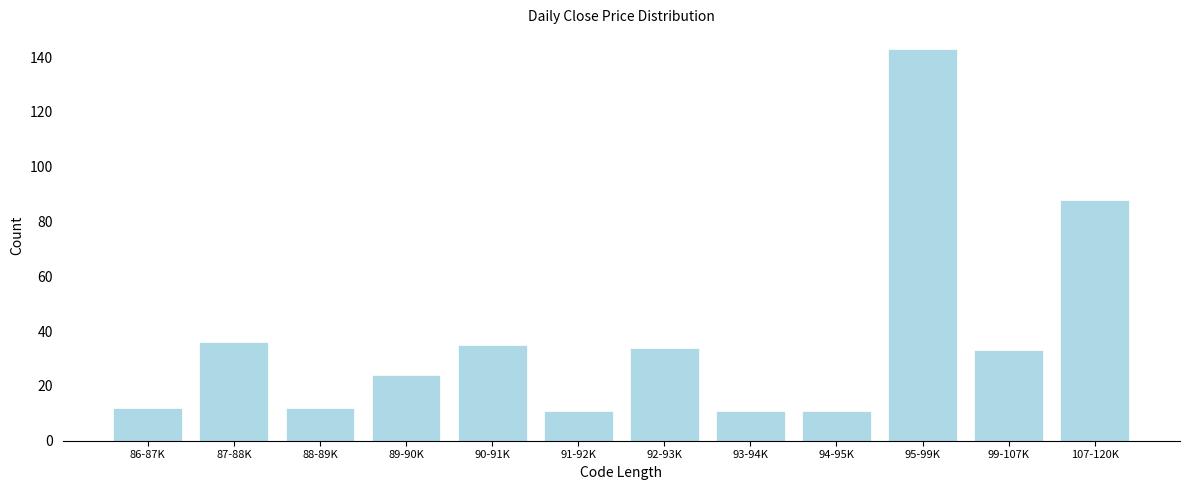

Reading left to right, transcribe all the data shown in this chart.

86-87K=12	87-88K=36	88-89K=12	89-90K=24	90-91K=35	91-92K=11	92-93K=34	93-94K=11	94-95K=11	95-99K=143	99-107K=33	107-120K=88